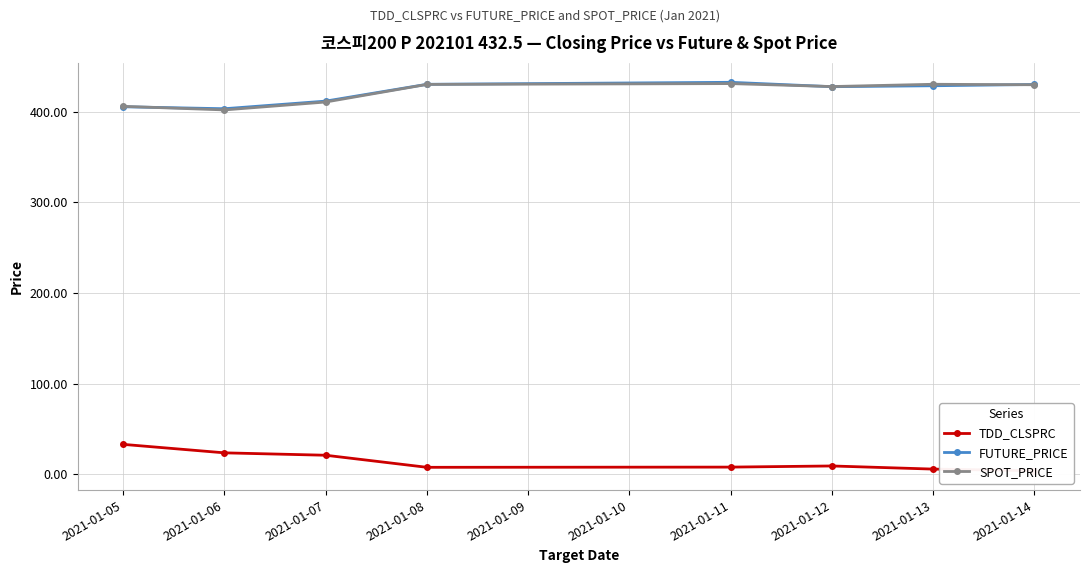

What is the lowest value of the SPOT_PRICE series?

402.1